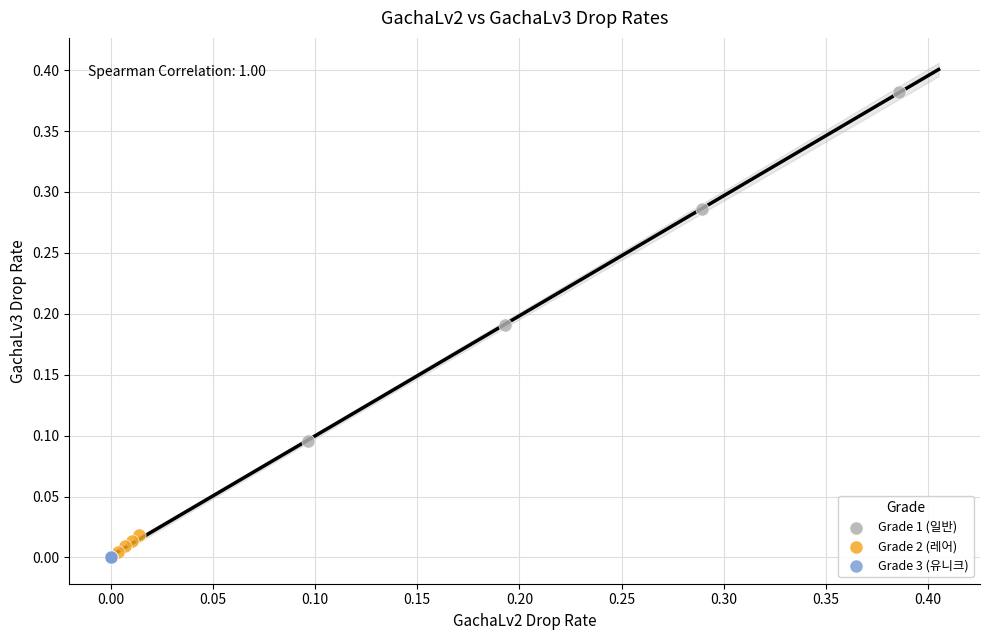

Which series has the largest Y range (max minus min)?

Grade 1 (일반)